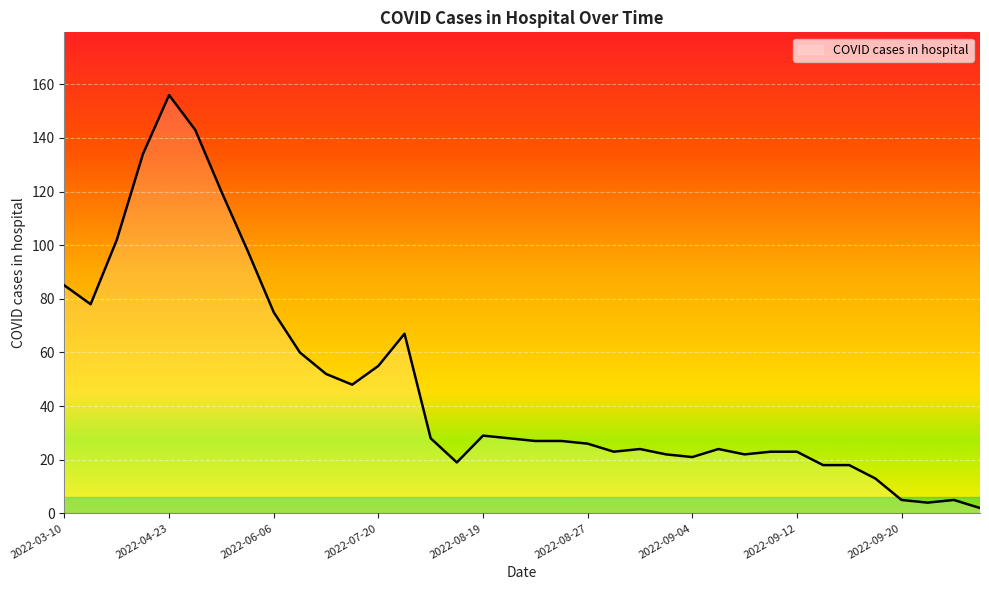

What is the difference between the maximum and minimum values?

154